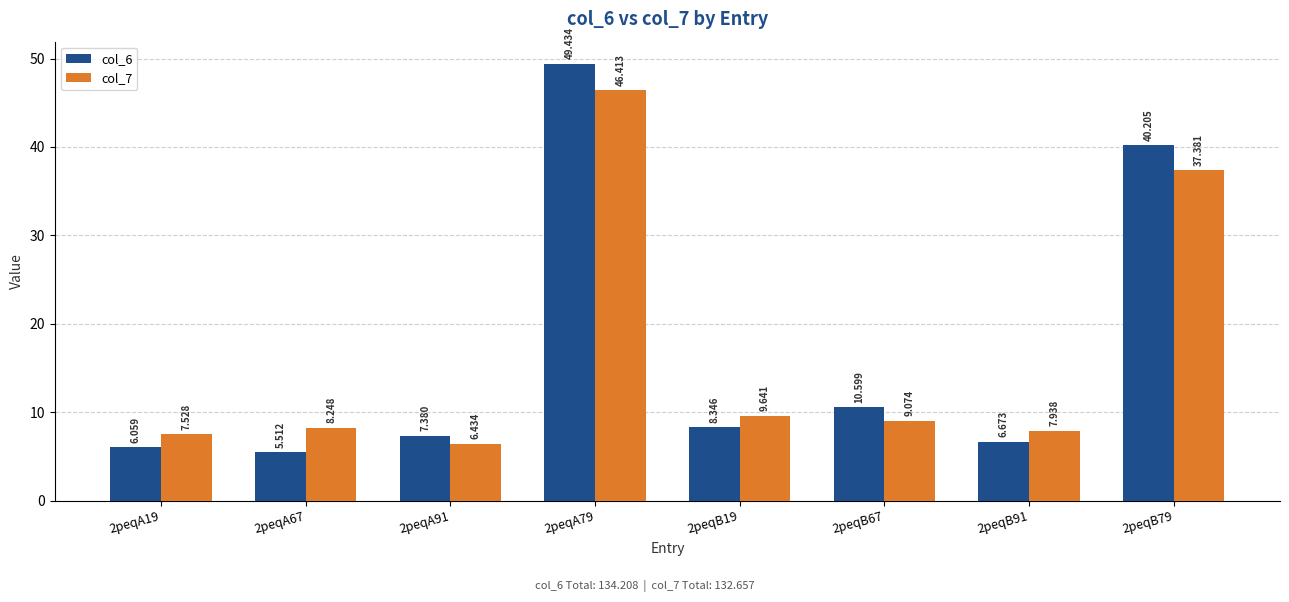

Where is col_6 nearest to the value 27?

2peqB79